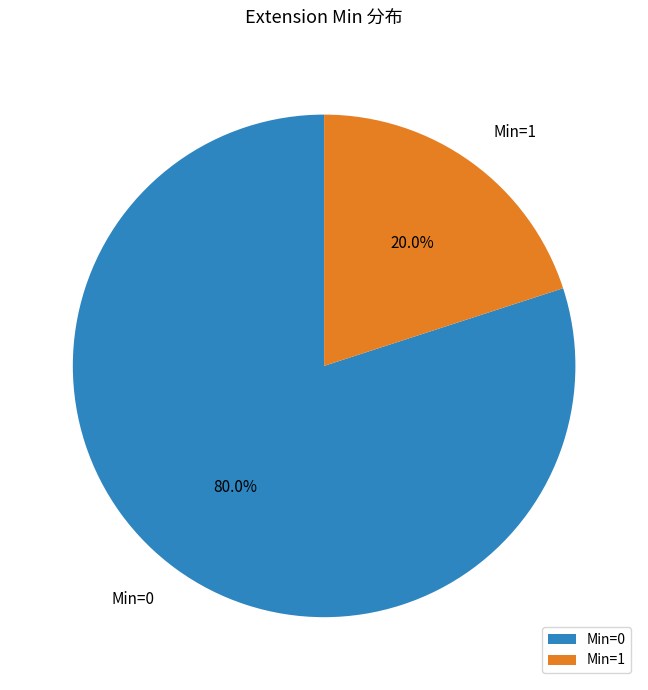

To the nearest percent, what is the difference between the largest and smallest slice percentages?

60%